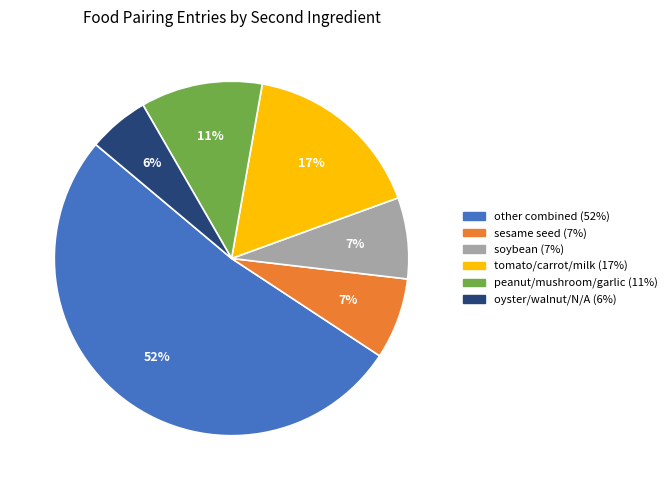

To the nearest percent, what is the difference between the largest and smallest slice percentages?

46%